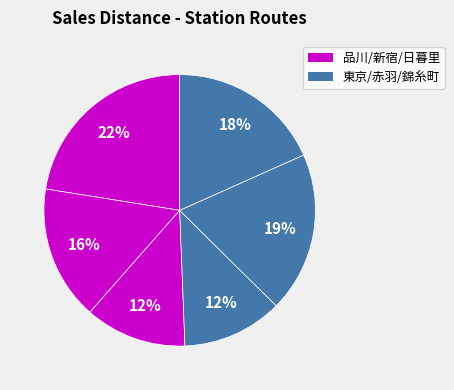

How many slices are in this pie chart?

6